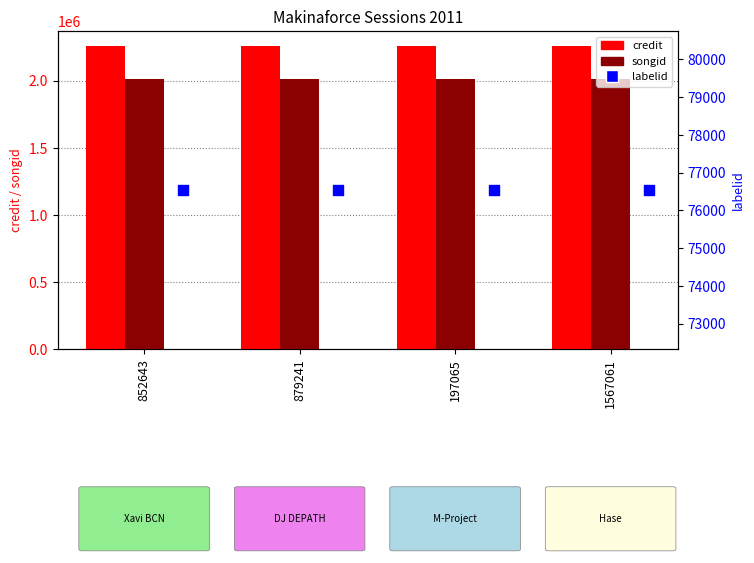

What is the total value across all series at 197065?

4342618